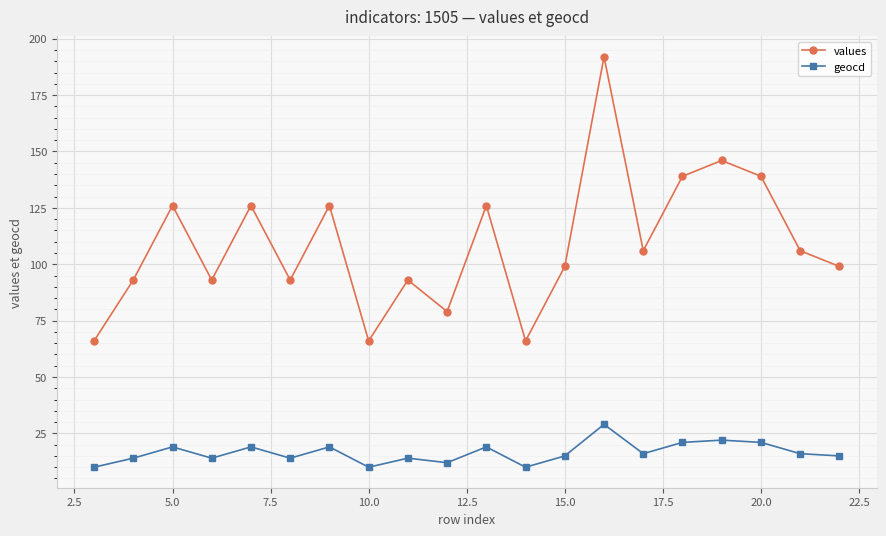

List the series in order of their peak value, highest first.

values, geocd